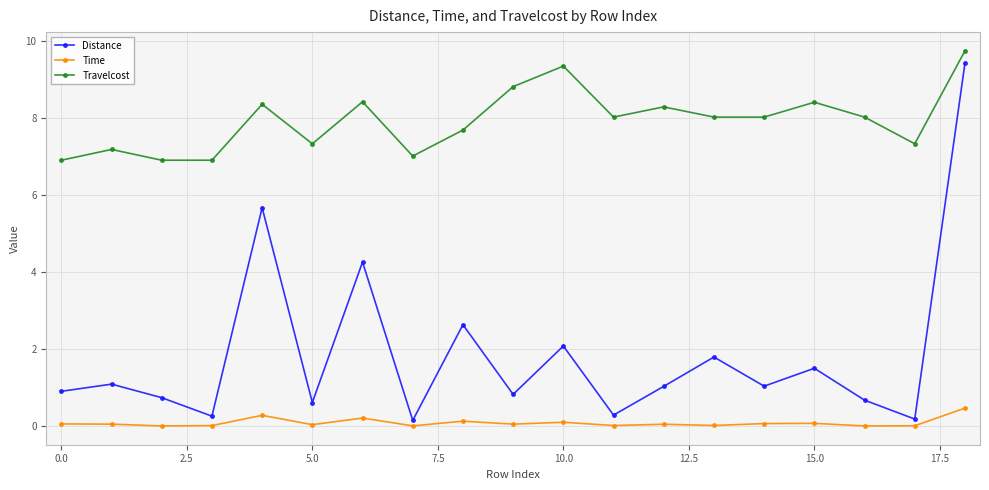

Rank the series by their average value, from highest to lowest.

Travelcost, Distance, Time